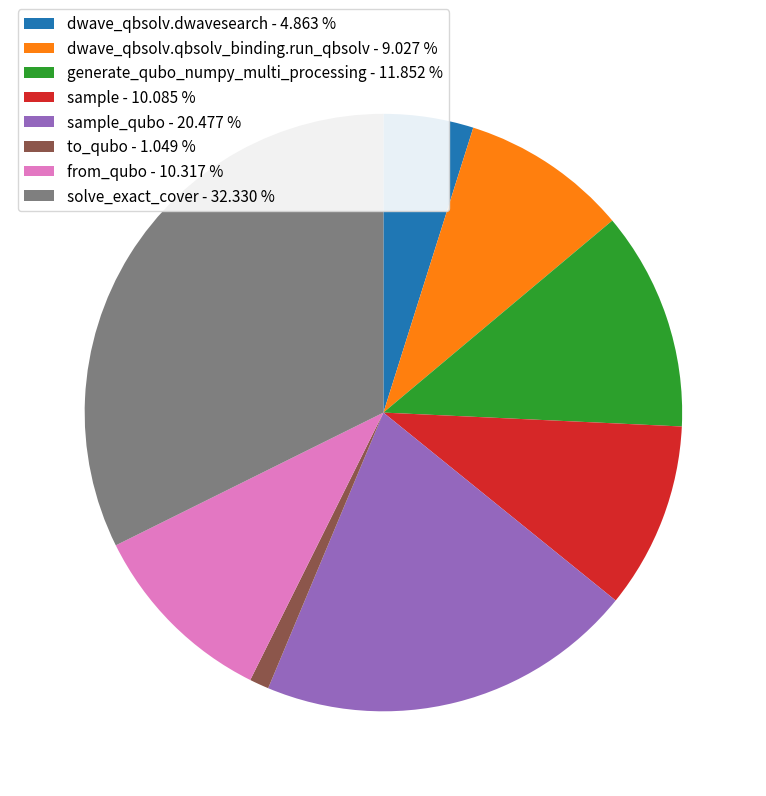

Which has a higher value, dwave_qbsolv.qbsolv_binding.run_qbsolv - 9.027 % or solve_exact_cover - 32.330 %?

solve_exact_cover - 32.330 %